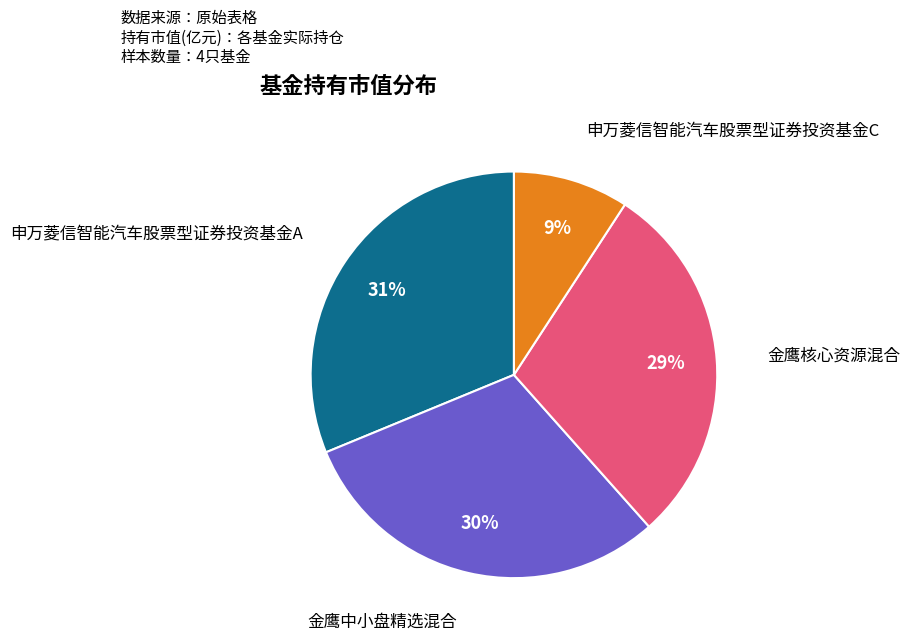

To the nearest percent, what portion does 申万菱信智能汽车股票型证券投资基金A represent?

31%